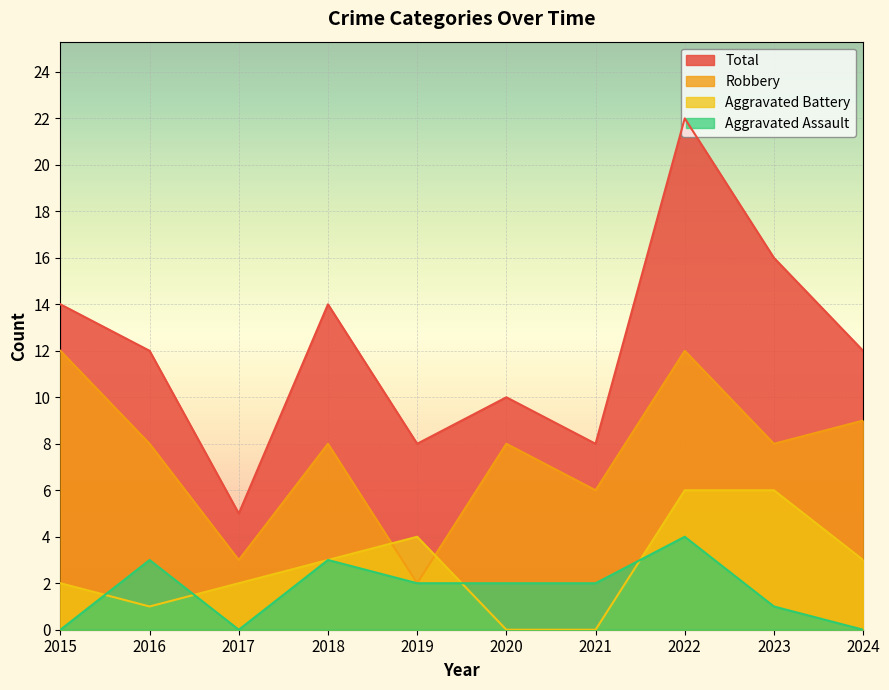

How many values in the Aggravated Battery series exceed 3?

3